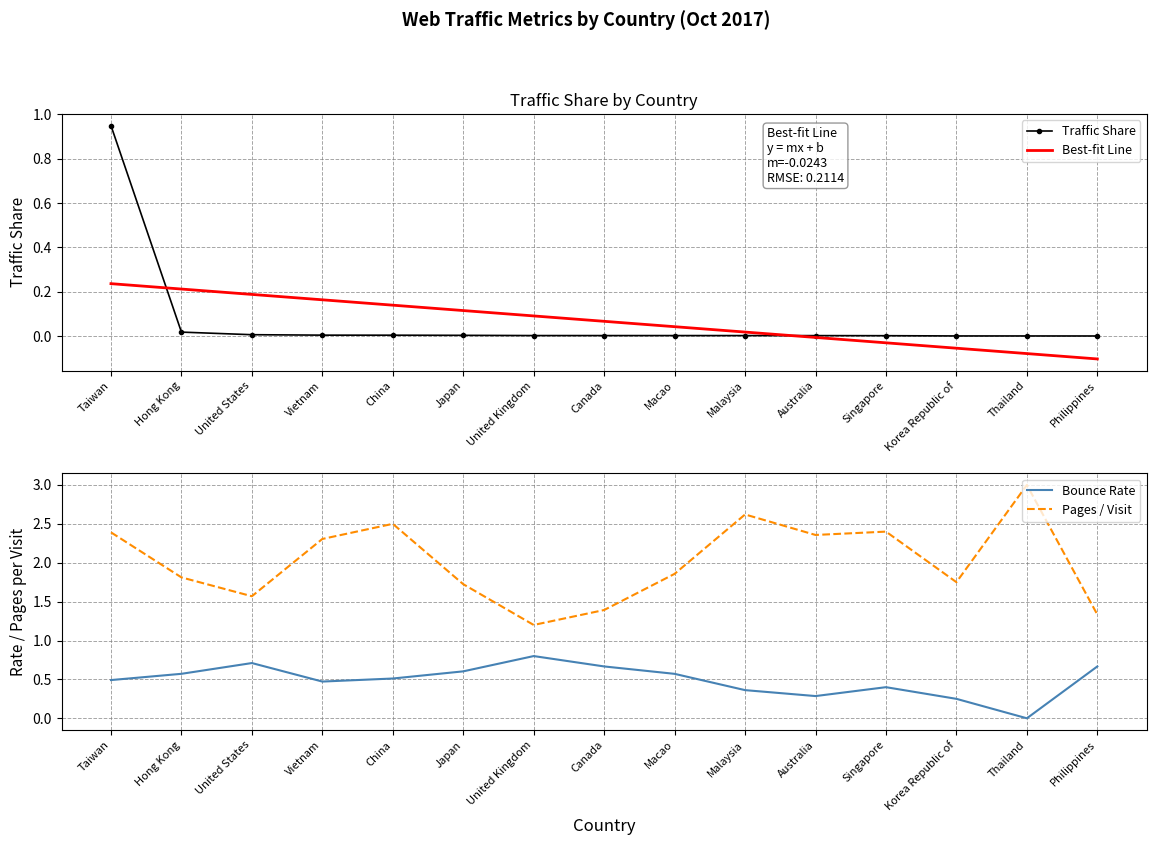

In Pages / Visit, how many points are lower than both neighbors (excluding endpoints)?

4